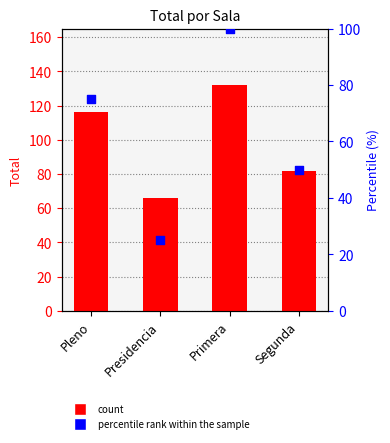

What is the total value across all series at Presidencia?

91